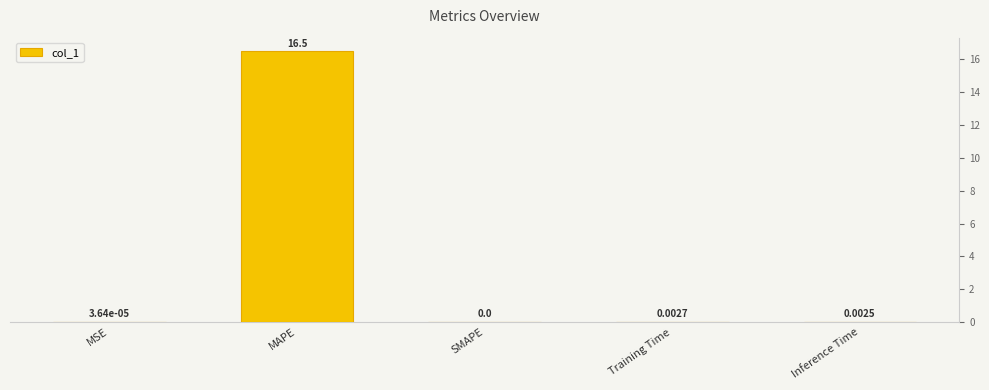

What is the maximum value shown in the chart?

16.5